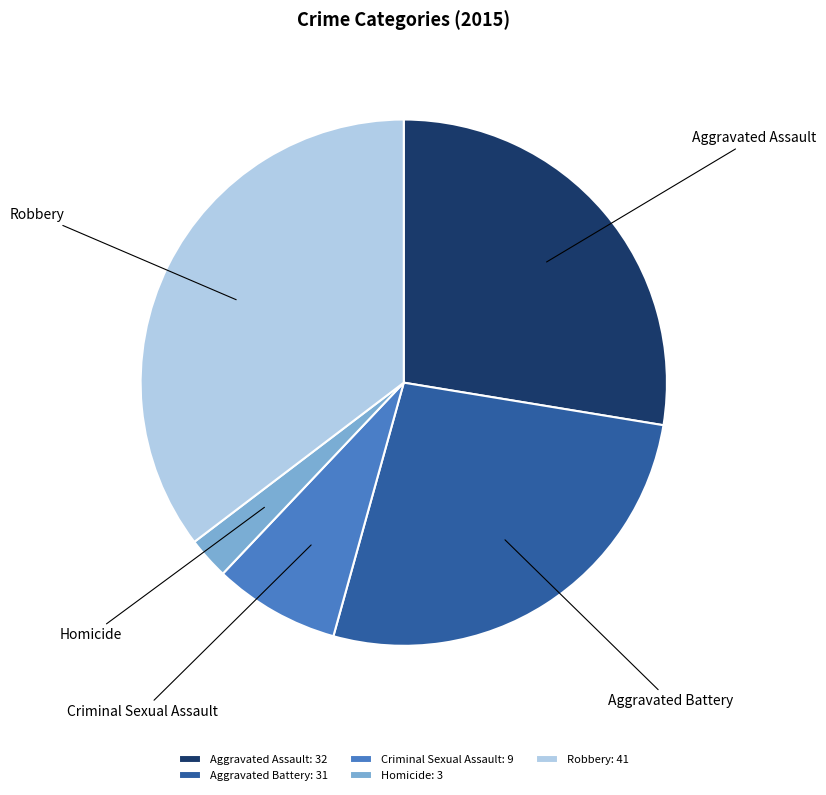

The Criminal Sexual Assault slice represents 14% of the pie. True or false?

False